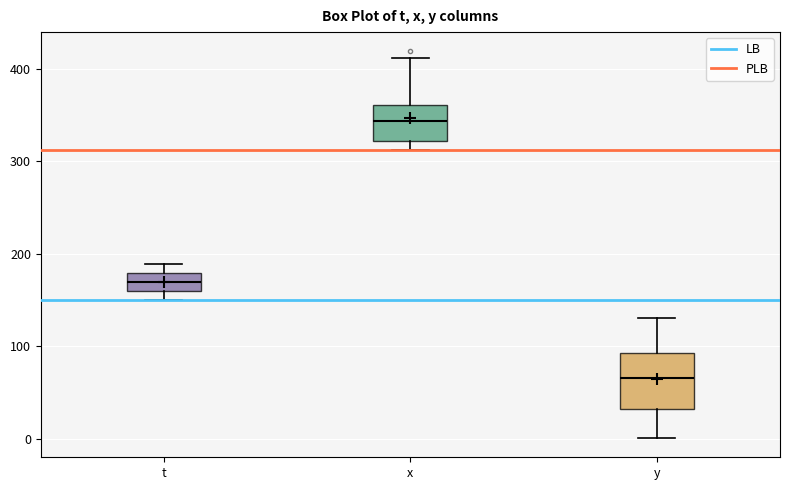

Reading left to right, transcribe this box plot: for each box, give where its median line is, the range the box spans, and where its two whiskers end, as read against the y-axis. The values are not printed on the chart, so give them approximately, as read against the axis.

t: median 170, box 160 to 180, whiskers 150 to 190
x: median 340, box 320 to 360, whiskers 310 to 410
y: median 70, box 30 to 90, whiskers 0 to 130